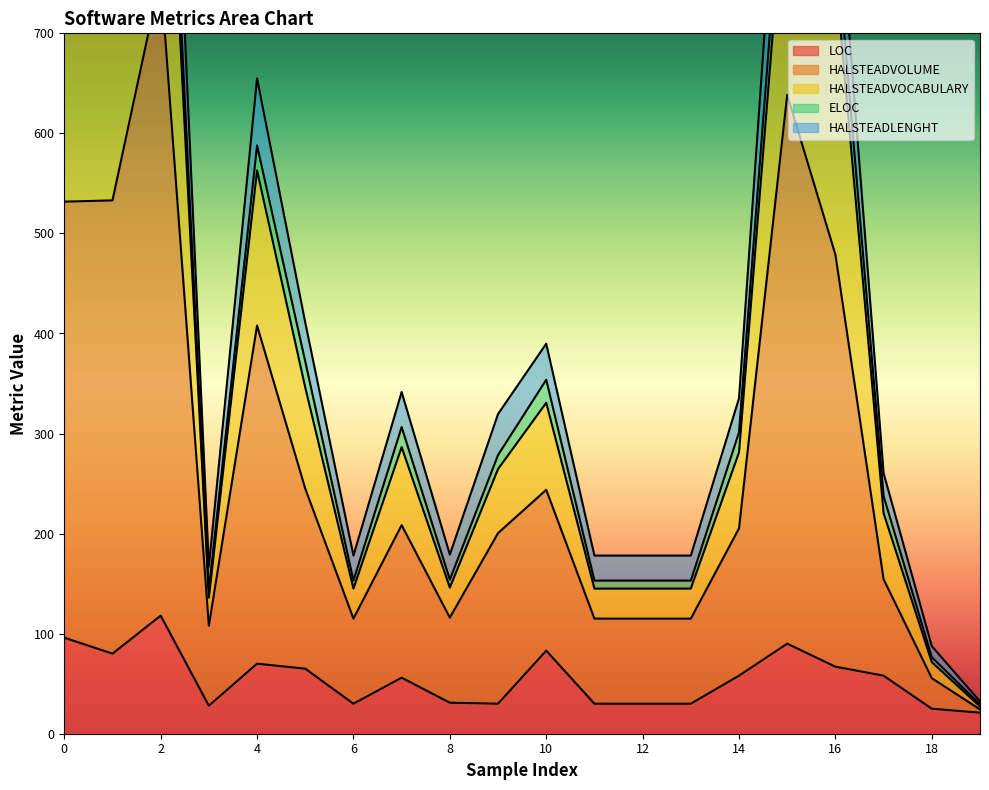

True or false: HALSTEADLENGHT and LOC intersect in this chart.

False